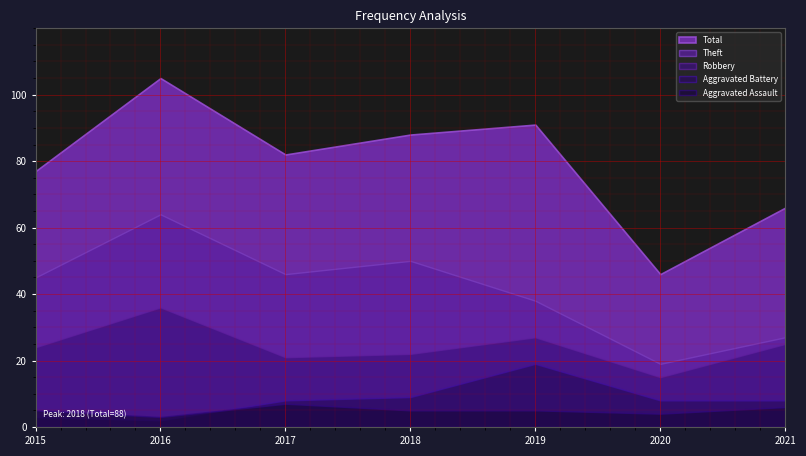

List the series in order of their peak value, lowest first.

Aggravated Assault, Aggravated Battery, Robbery, Theft, Total